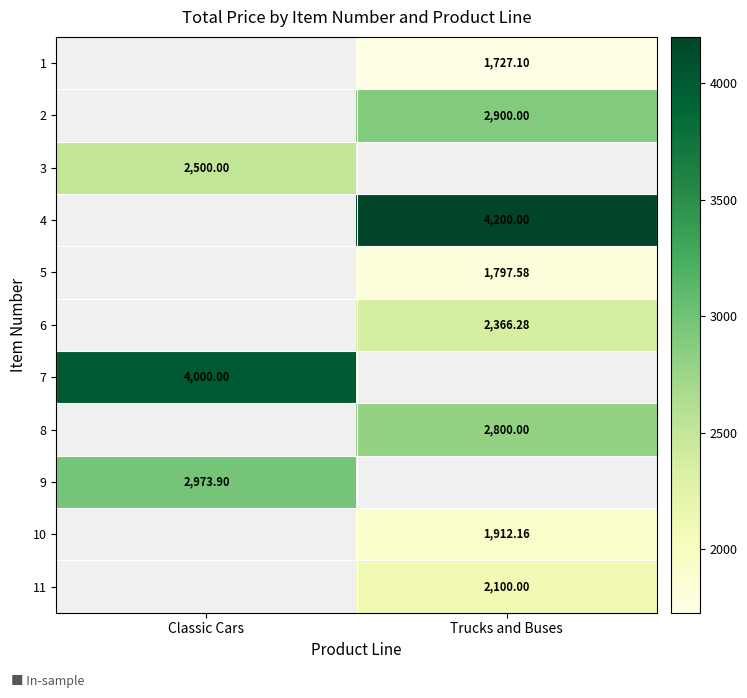

Is it true that 3 equals 3264.7 at Classic Cars?

False